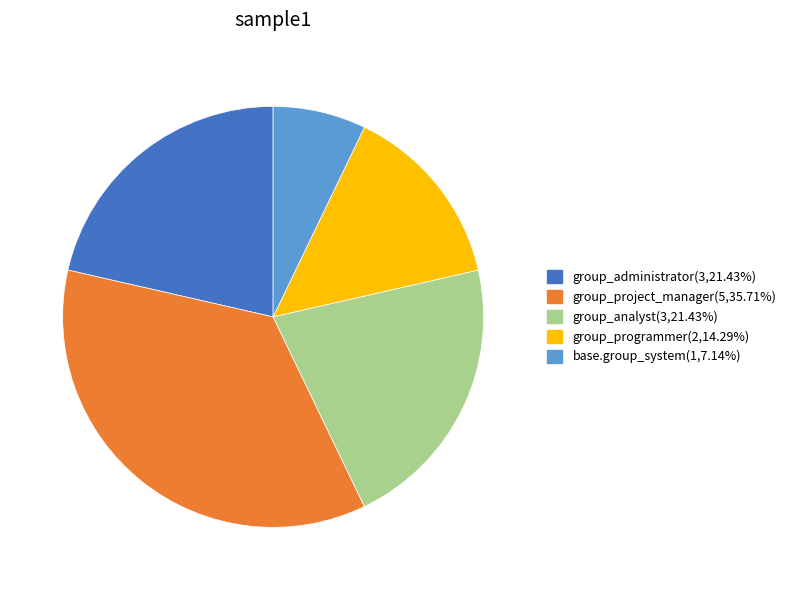

What is the ratio of the value at group_analyst(3,21.43%) to the value at group_programmer(2,14.29%)?

1.5